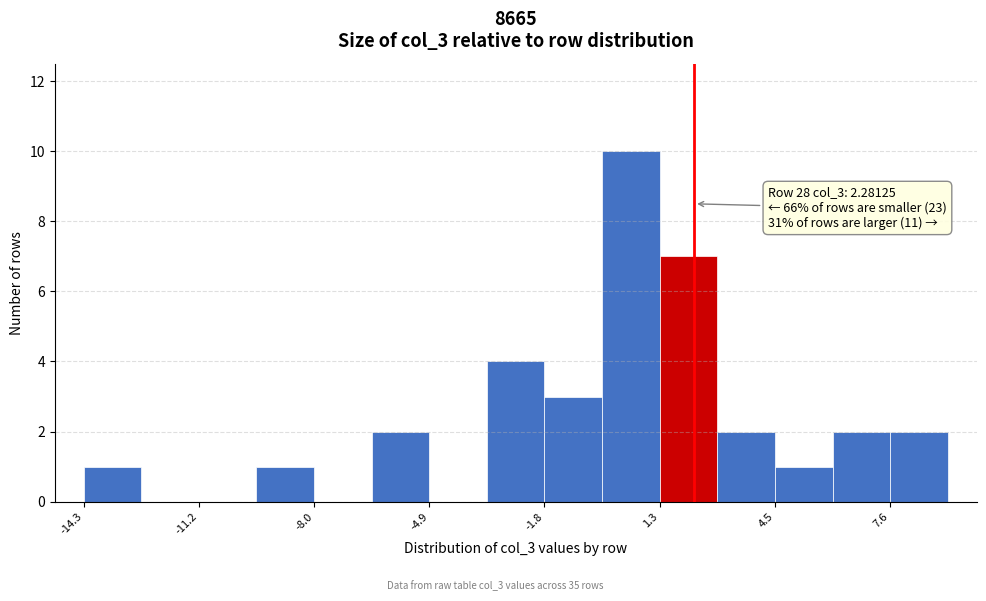

Read against the x-axis, roughly where is the centre of the tallest bar?

0.5